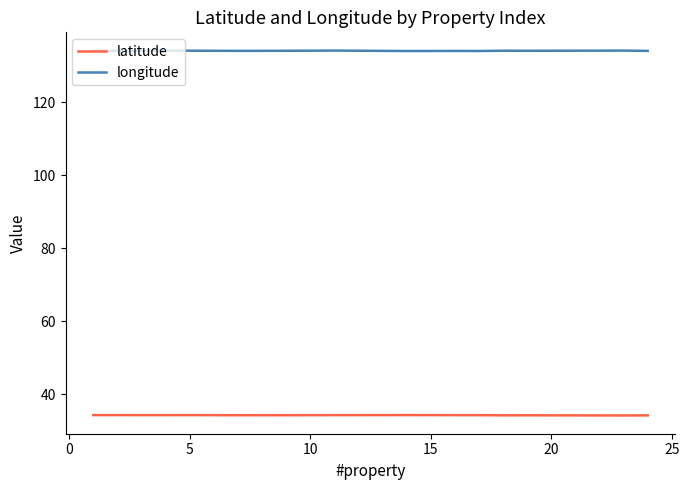

True or false: latitude and longitude intersect in this chart.

False